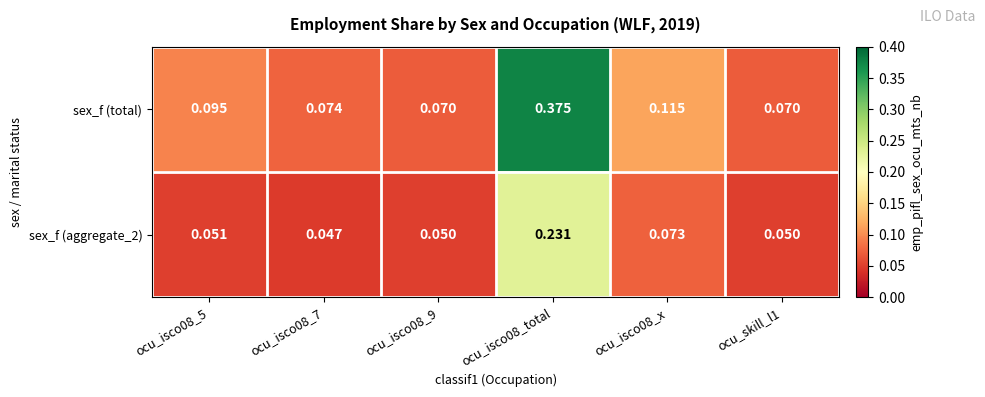

List the series in order of their overall mean, highest first.

sex_f (total), sex_f (aggregate_2)